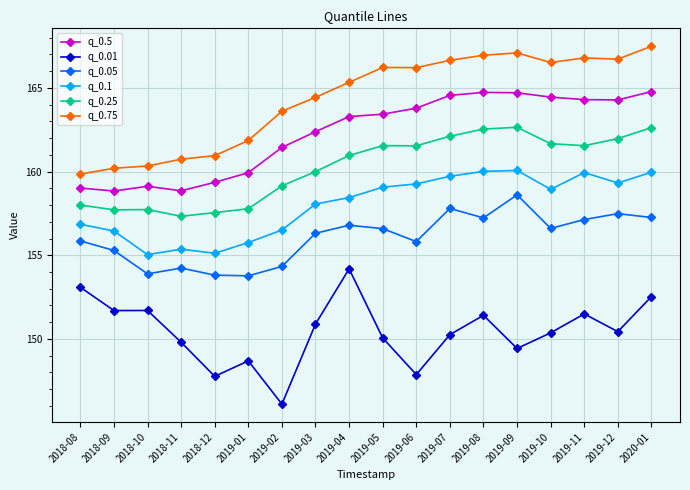

Which category has the lowest value across all series?

2019-02